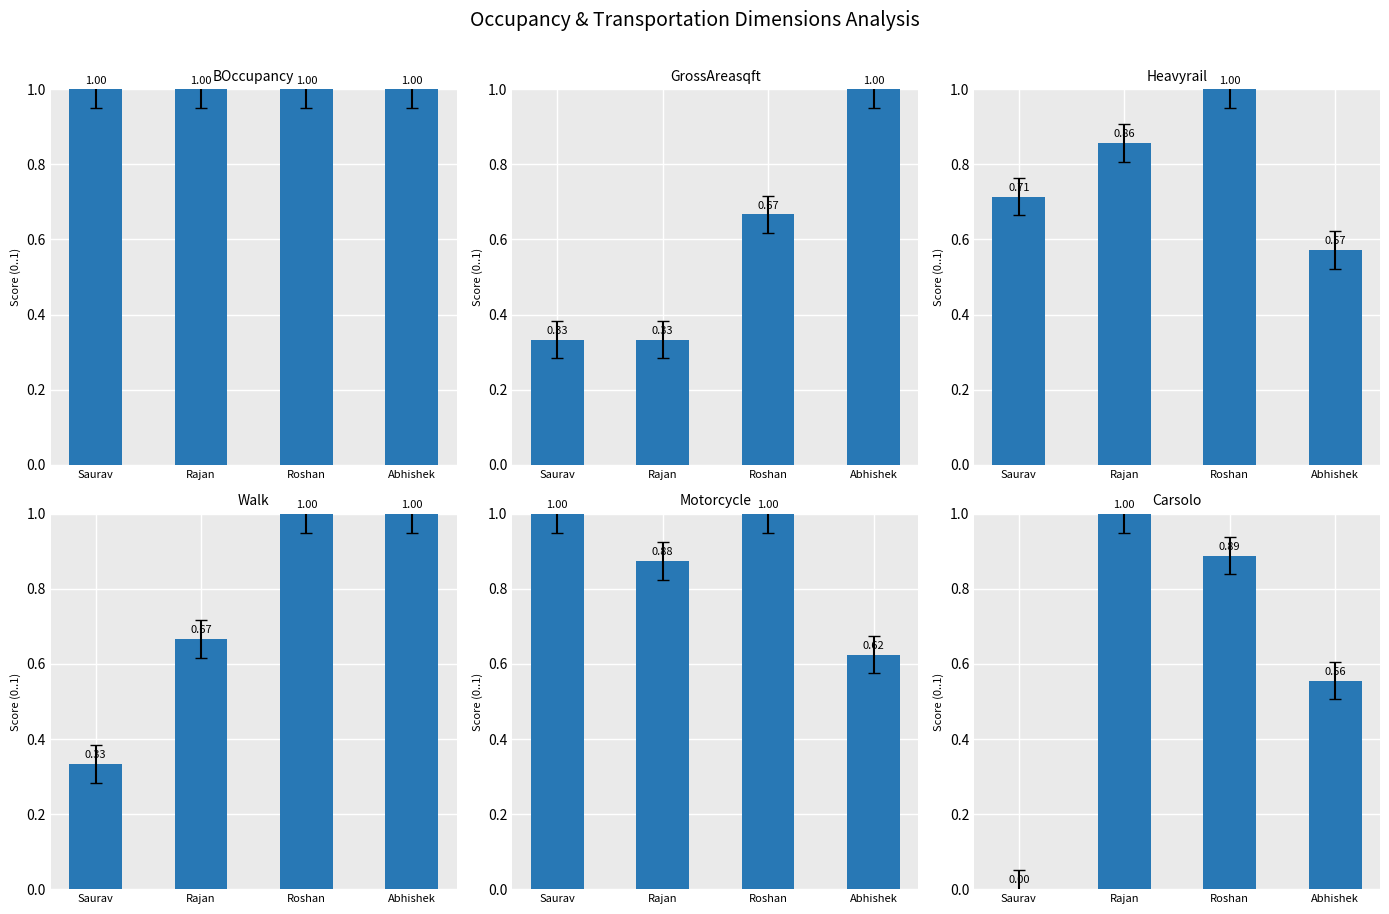

What is the sum of all Walk values?

3.0